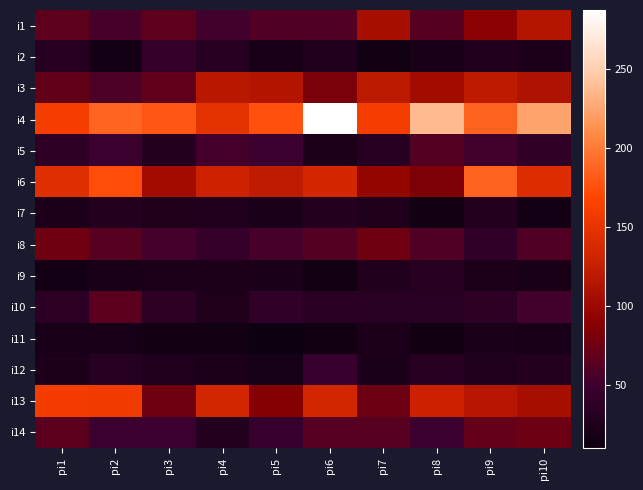

How many data points does each series have?

10